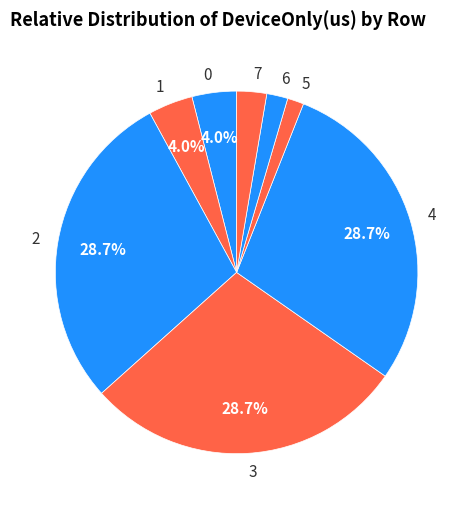

Is the sum of 1 and 6 greater than half?

No